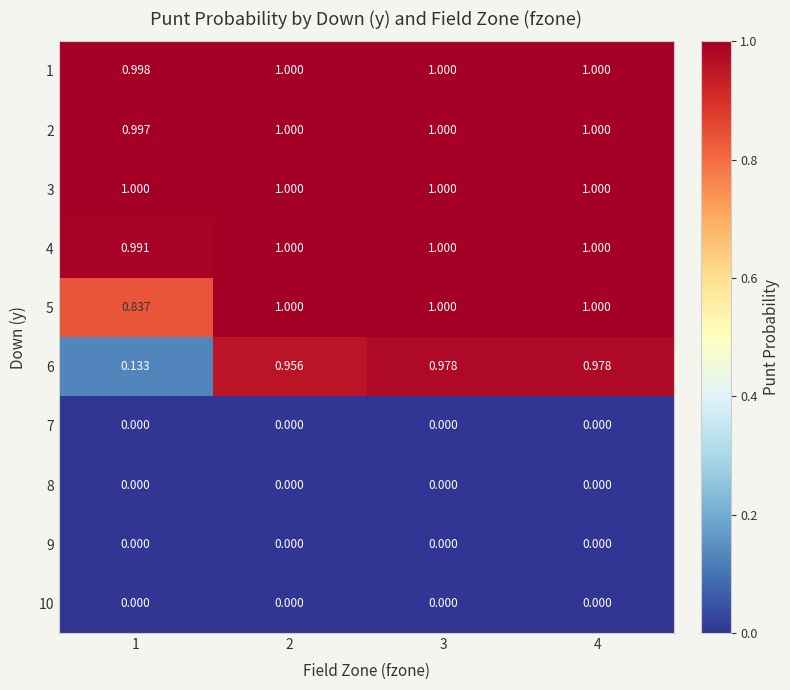

Is the value of 6 at 3 greater than the value of 10 at 1?

Yes